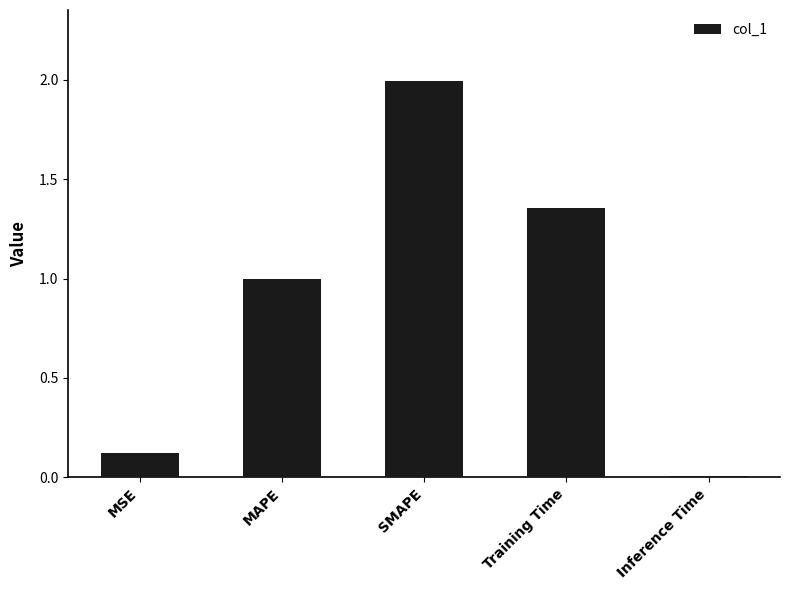

What position from the right is Inference Time?

1